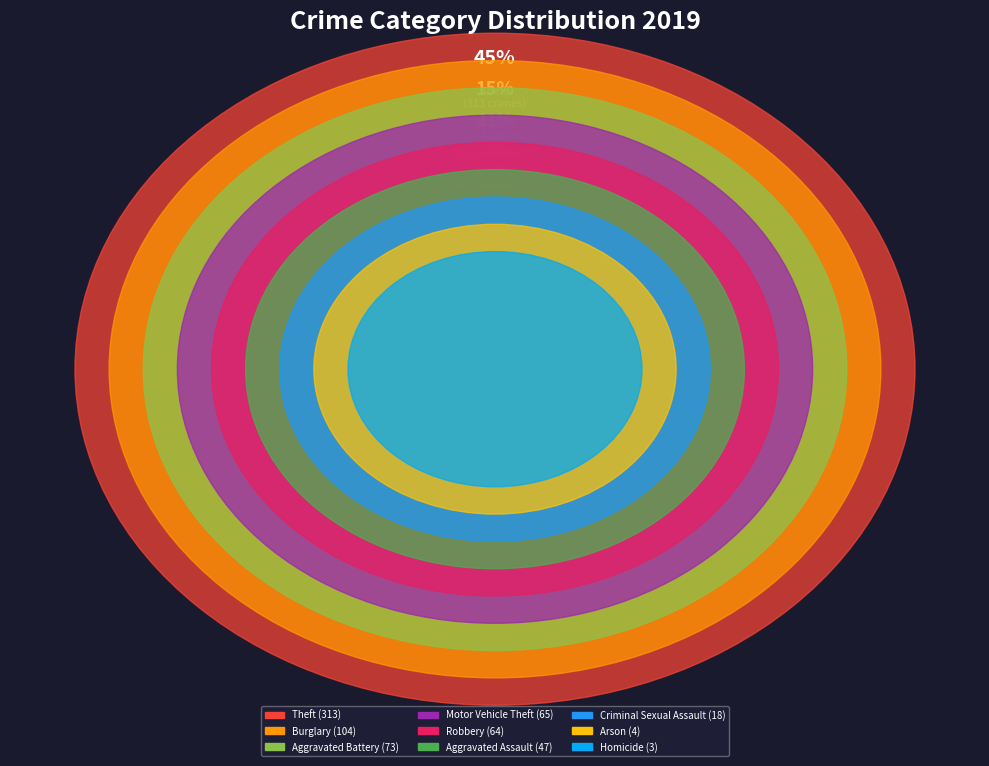

How many slices are in this pie chart?

9